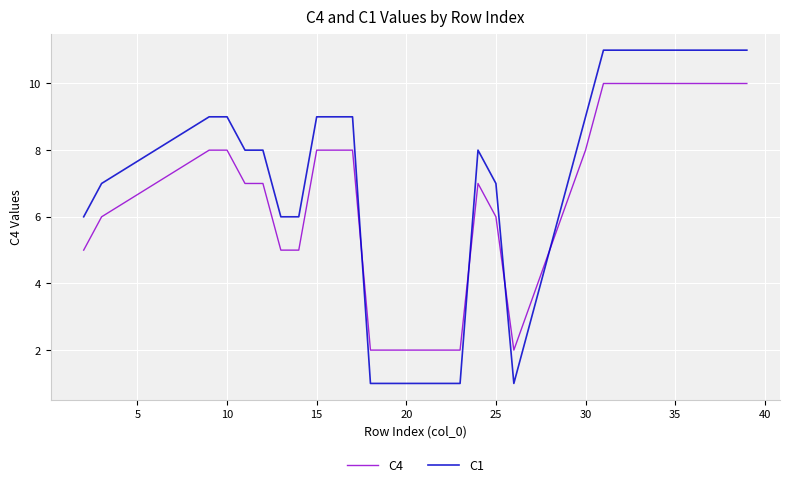

What is the maximum value shown in the chart?

11